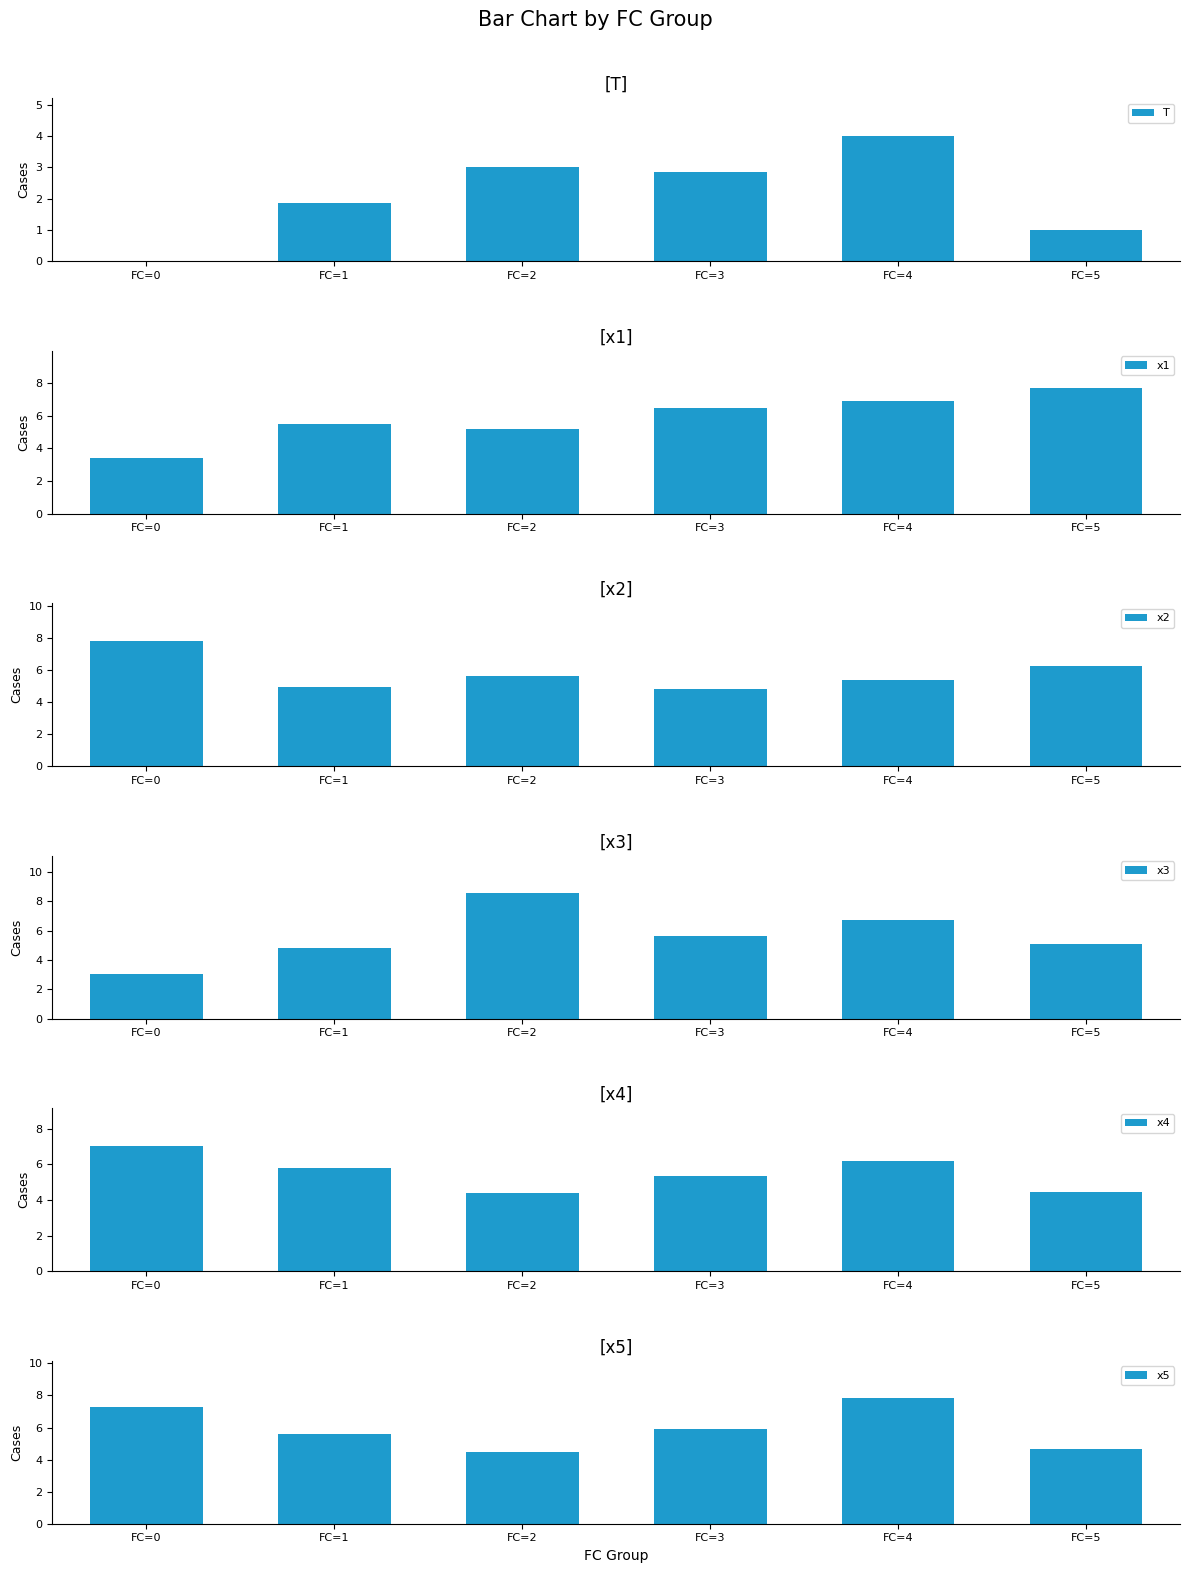

Count the number of data series in this chart.

6